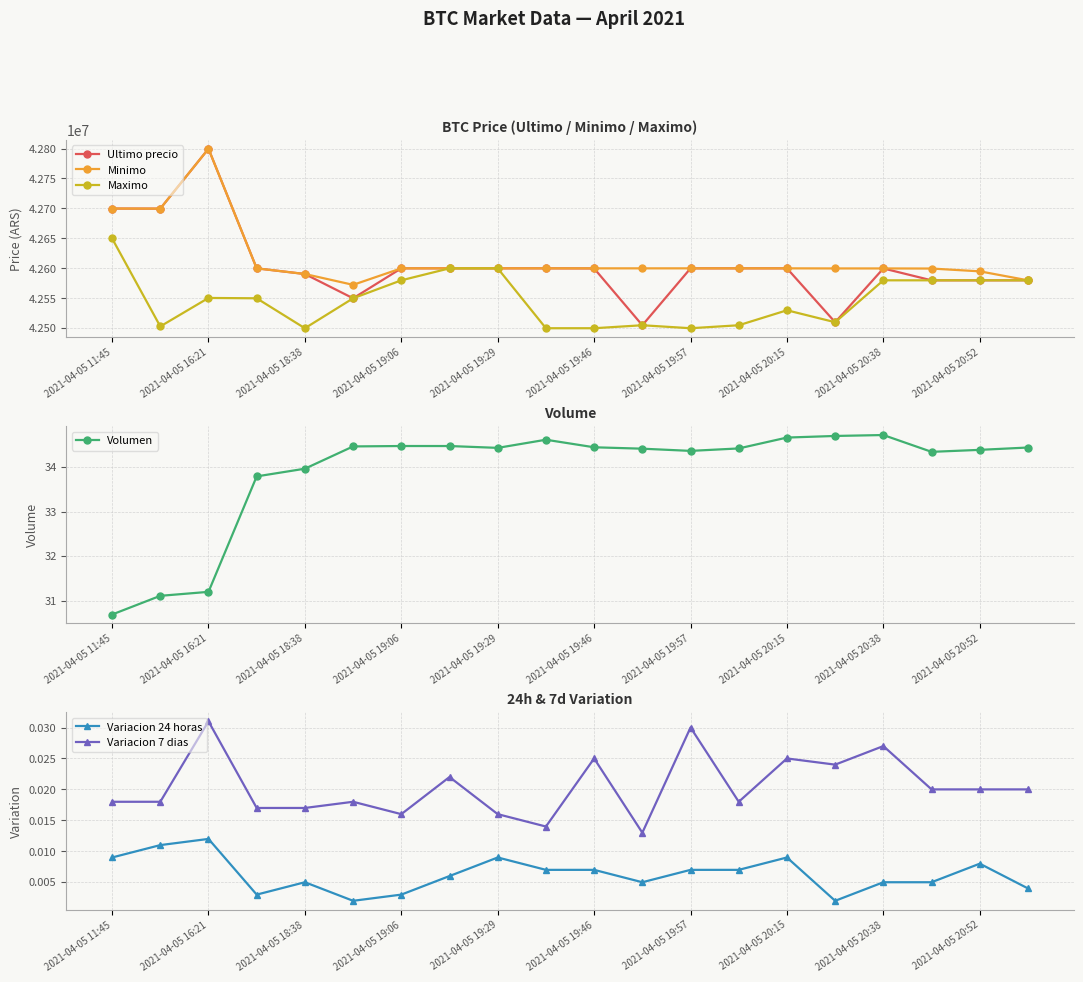

The value of Ultimo precio at 2021-04-05 19:29 is 42600000.0. True or false?

True